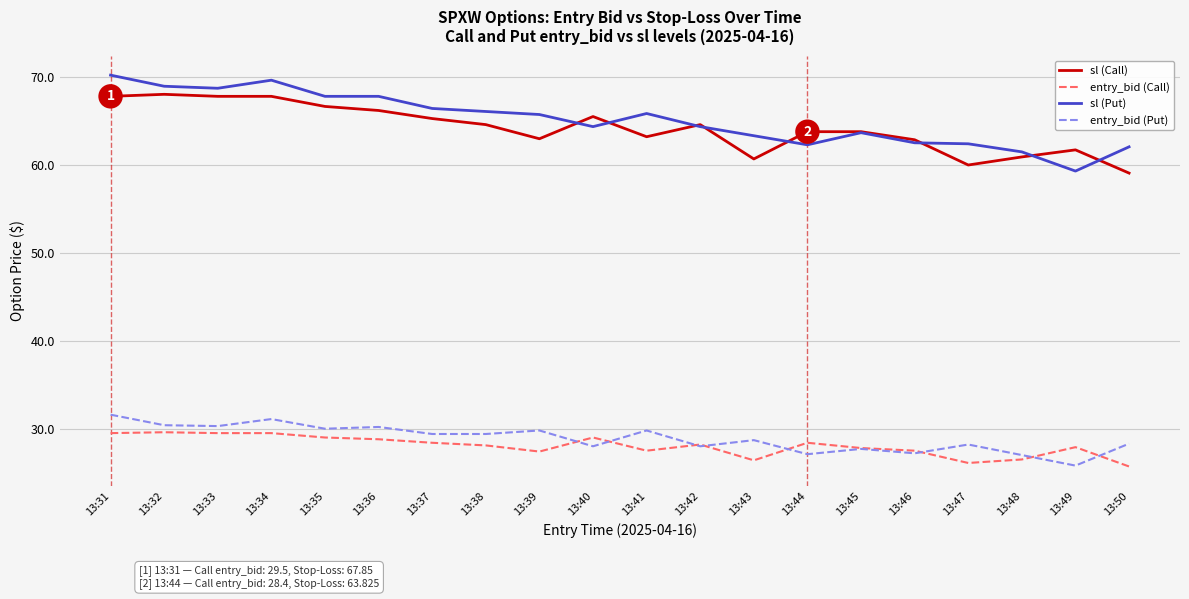

True or false: entry_bid (Put) and sl (Put) intersect in this chart.

False